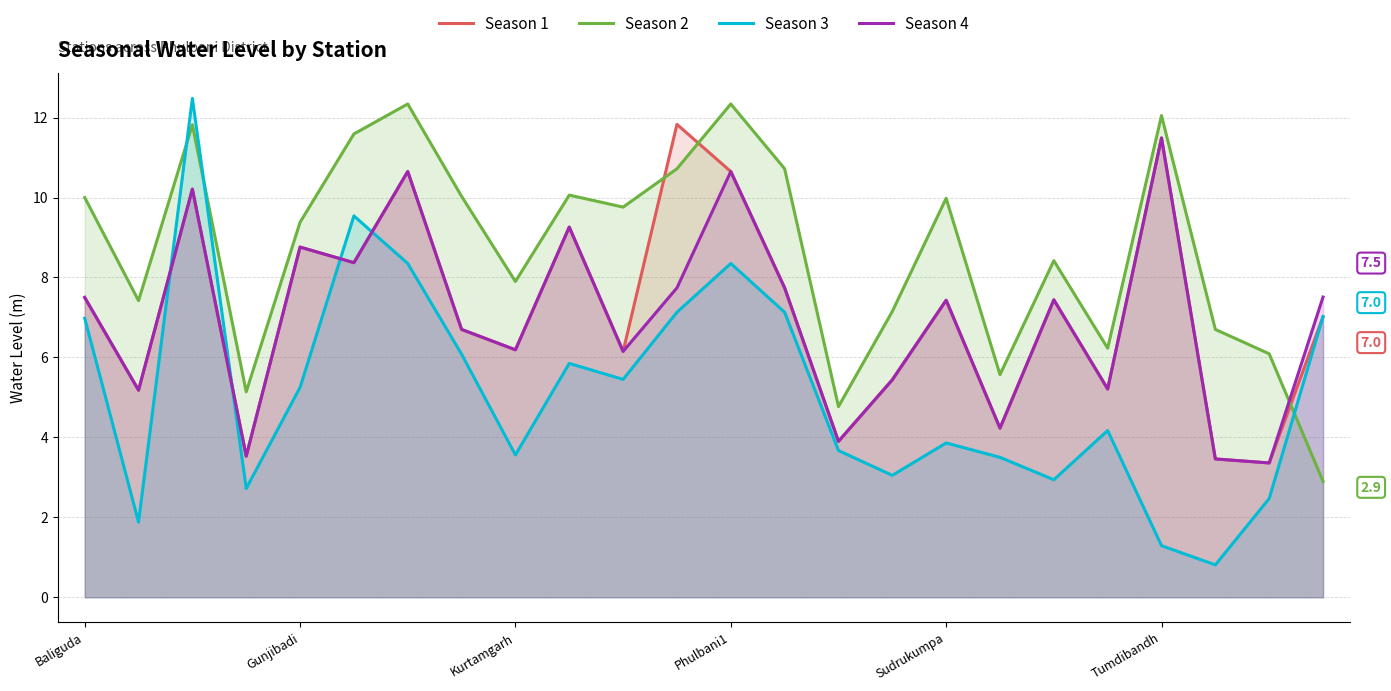

What is the smallest value displayed?

0.8